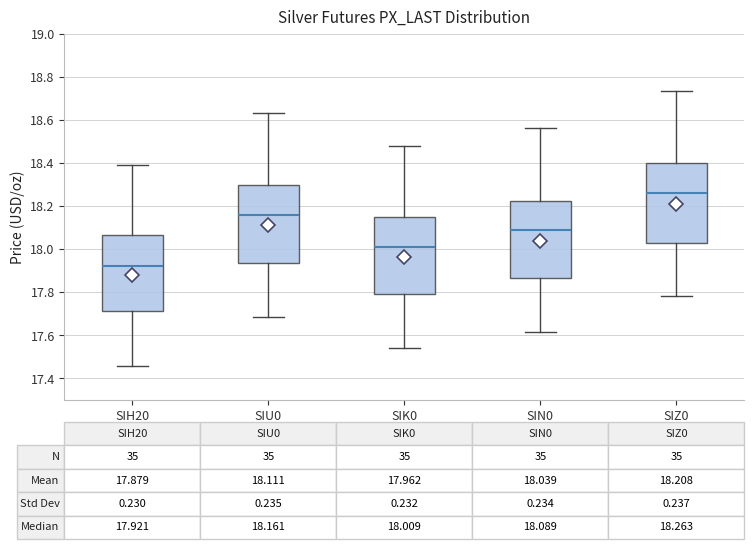

Which box has the lowest median line?

SIH20